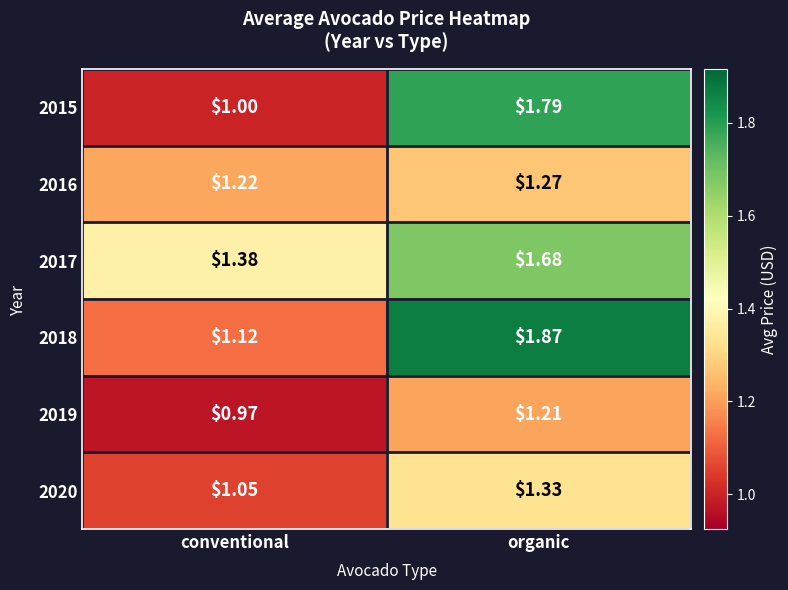

At which category is the sum across all series the highest?

organic